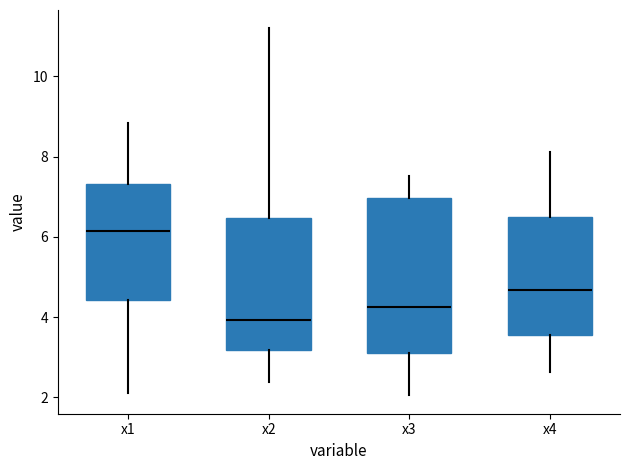

Which box's median line is the lowest?

x2